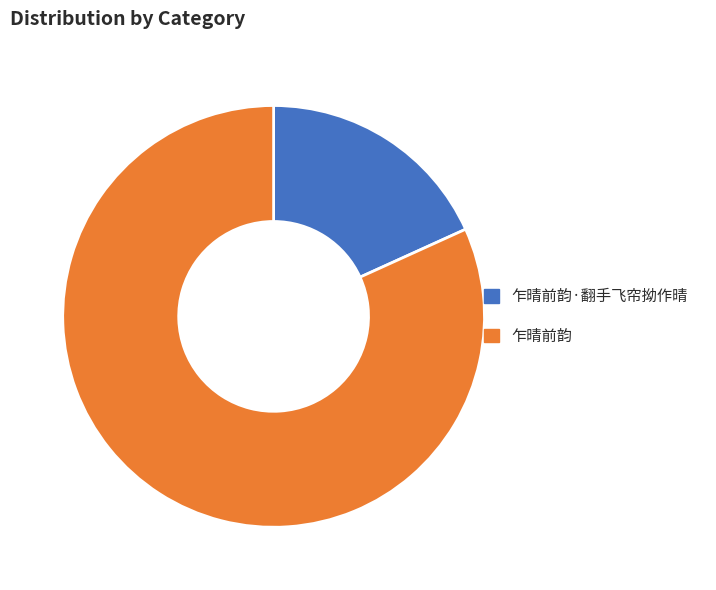

Which category has the biggest portion of the pie?

乍晴前韵